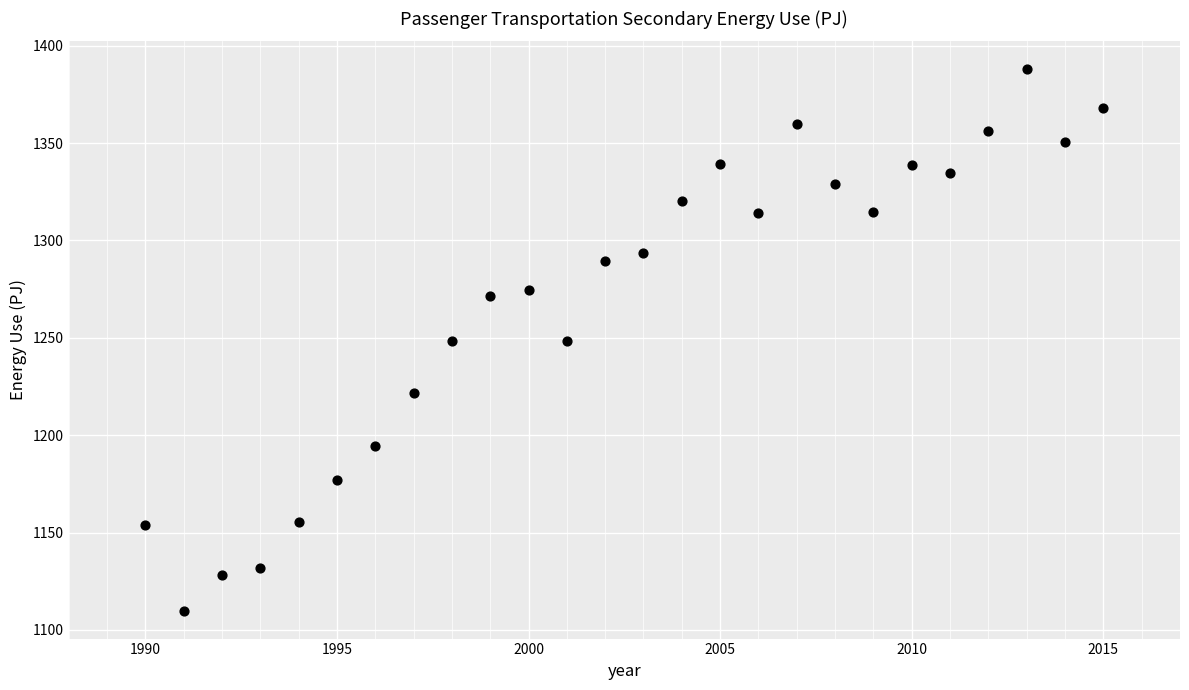

What is the range of X values (max minus min)?

25.0